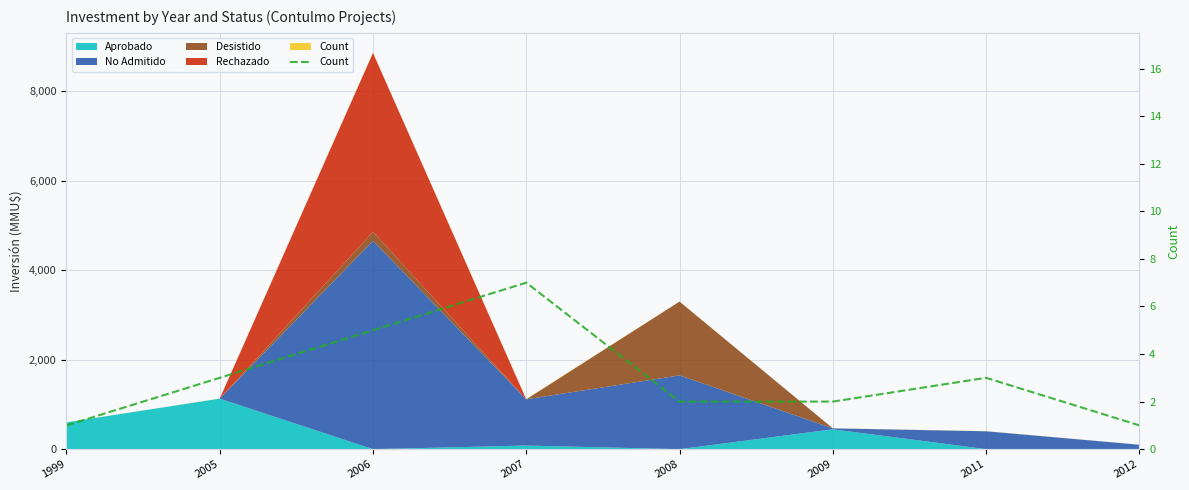

Which category has the highest value across all series?

2007